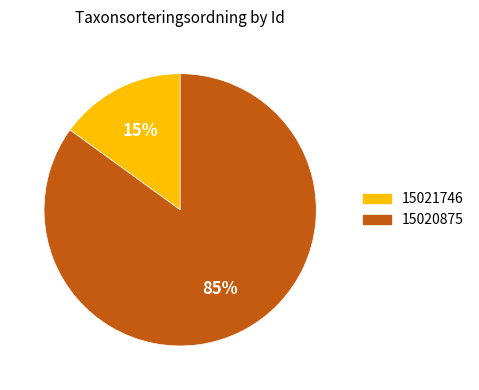

How many slices are in this pie chart?

2